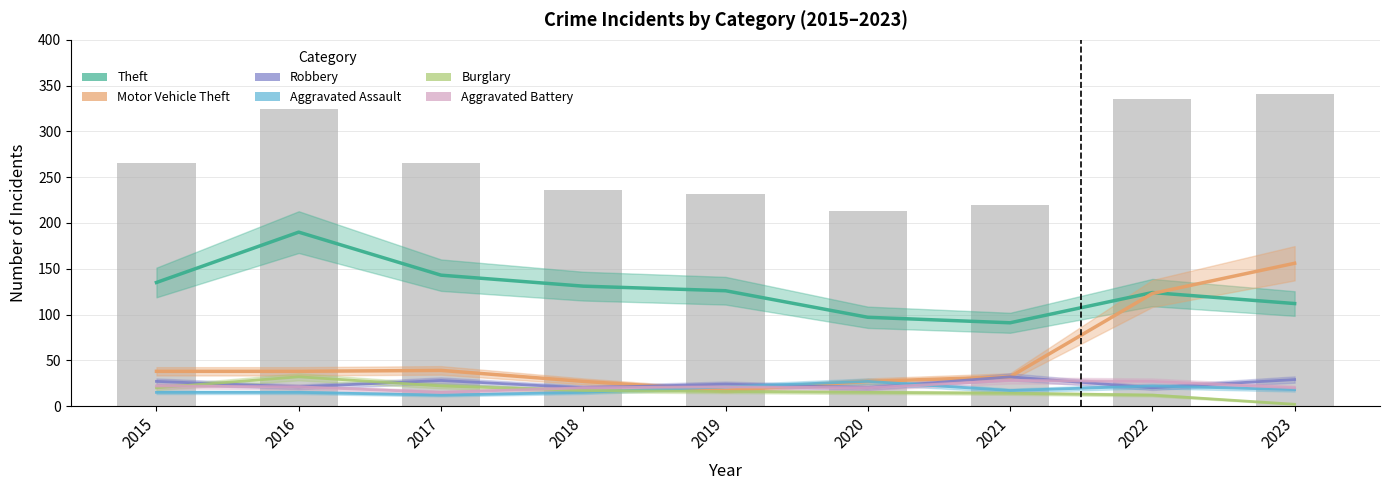

Reading right to left, transcribe all the data shown in this chart.

Theft: 2023=112	2022=124	2021=91	2020=97	2019=126	2018=131	2017=143	2016=190	2015=135
Motor Vehicle Theft: 2023=156	2022=123	2021=32	2020=27	2019=17	2018=27	2017=39	2016=38	2015=38
Robbery: 2023=29	2022=20	2021=32	2020=20	2019=24	2018=20	2017=28	2016=21	2015=27
Aggravated Assault: 2023=18	2022=22	2021=17	2020=27	2019=21	2018=15	2017=12	2016=15	2015=15
Burglary: 2023=2	2022=12	2021=14	2020=15	2019=16	2018=17	2017=22	2016=32	2015=20
Aggravated Battery: 2023=20	2022=27	2021=28	2020=20	2019=21	2018=20	2017=15	2016=21	2015=22